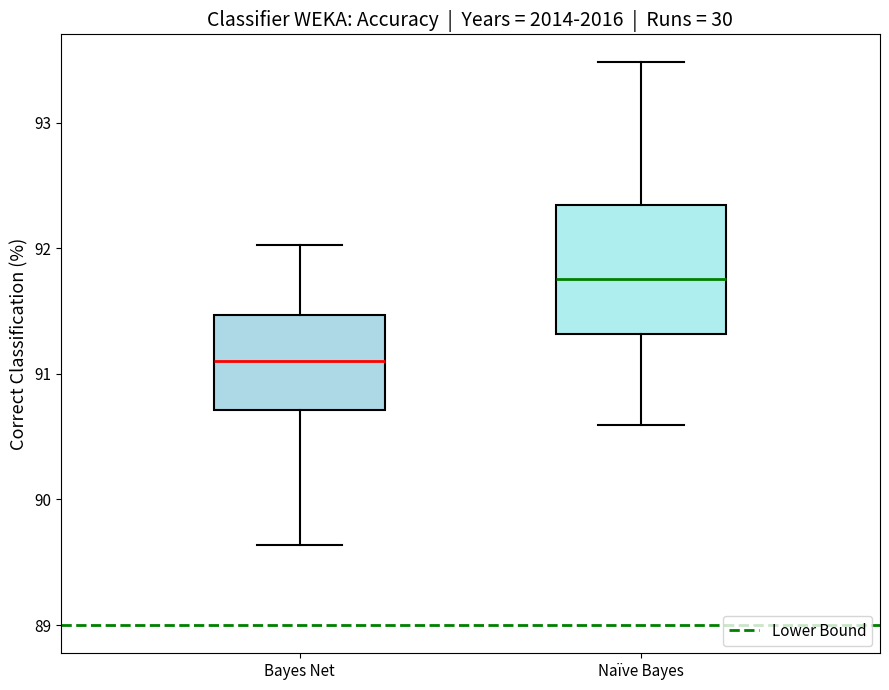

Comparing the boxes themselves (not the whiskers), which one is the tallest?

Naïve Bayes